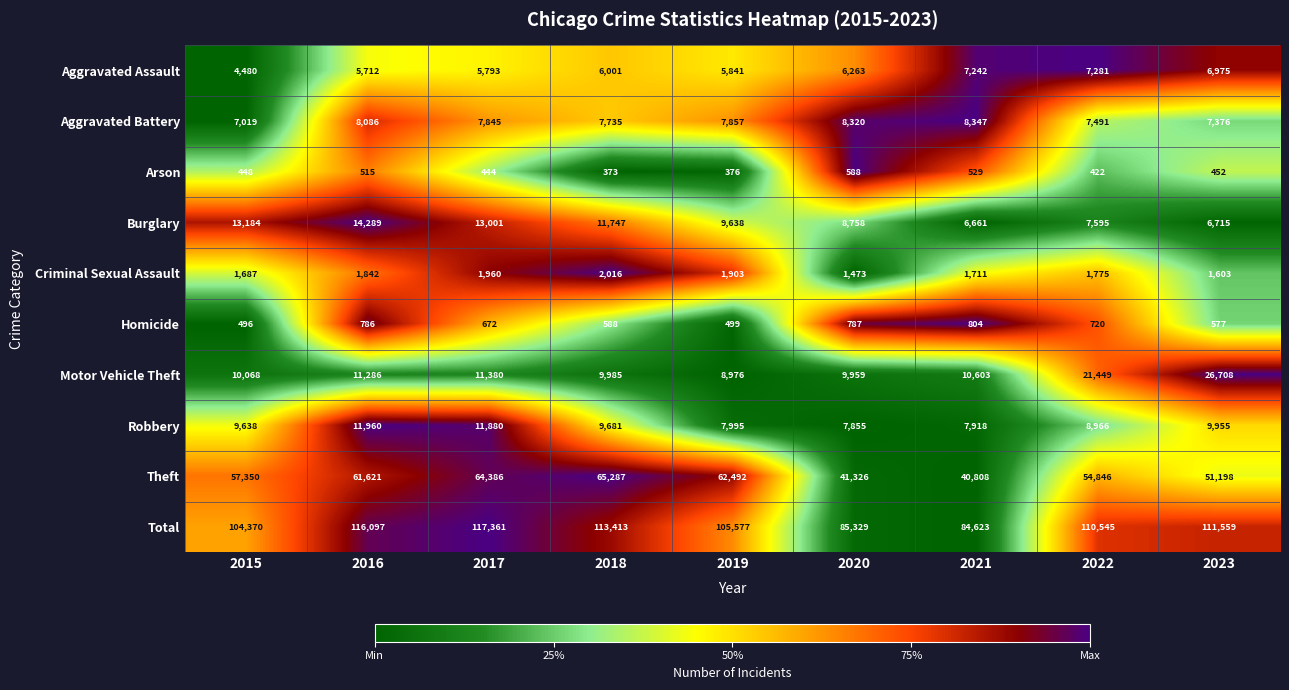

What is the difference between the Motor Vehicle Theft values at 2021 and 2017?

777